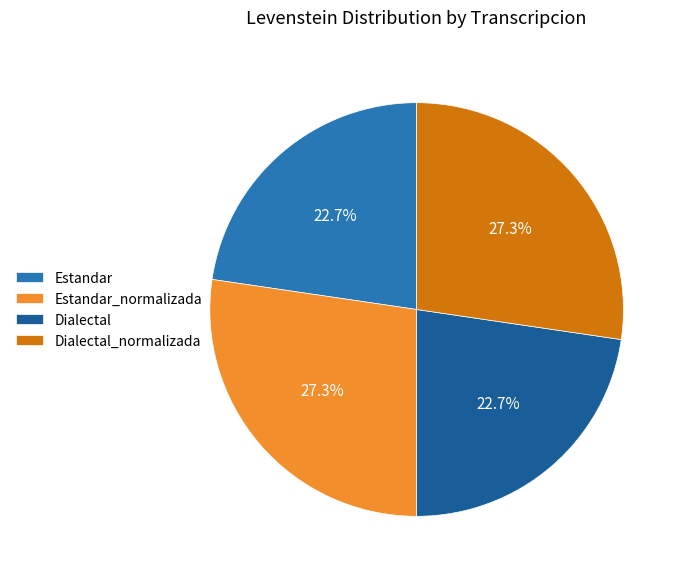

To the nearest percent, what portion does Estandar_normalizada represent?

27%